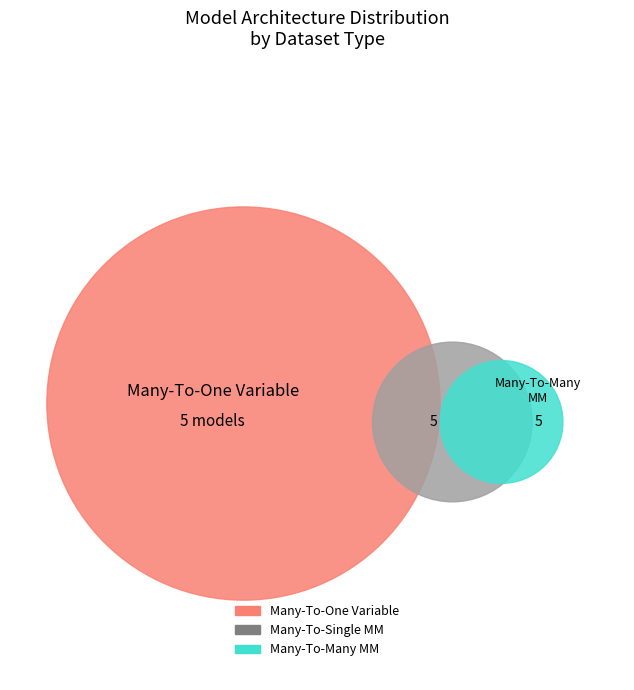

The Many-To-Many MM slice represents 11% of the pie. True or false?

False